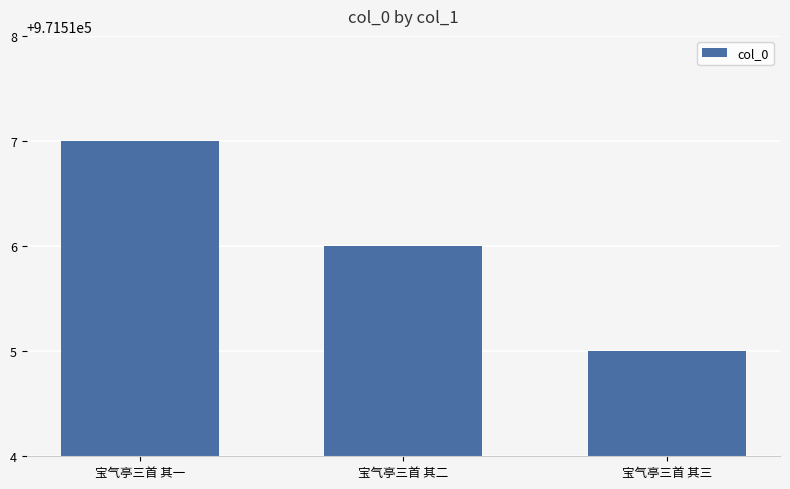

Rank the categories by value from highest to lowest.

宝气亭三首 其一, 宝气亭三首 其二, 宝气亭三首 其三